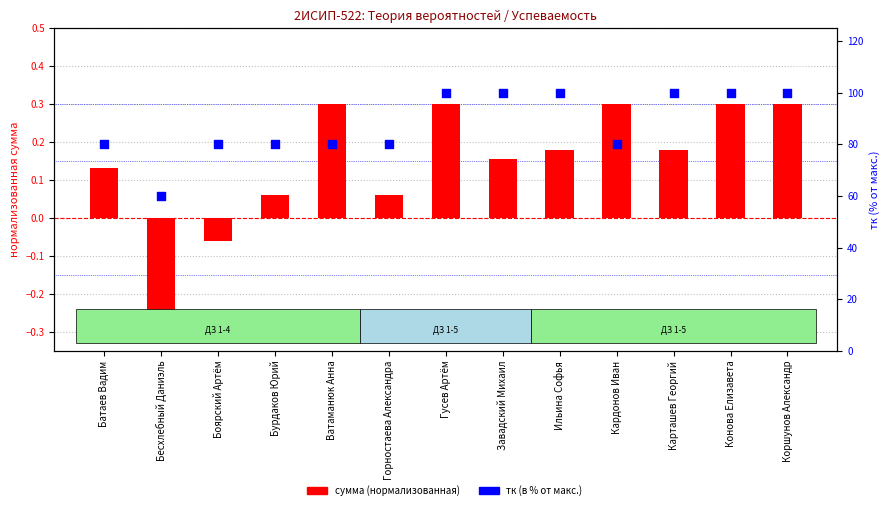

Which series has the largest total across all categories?

тк (в %)